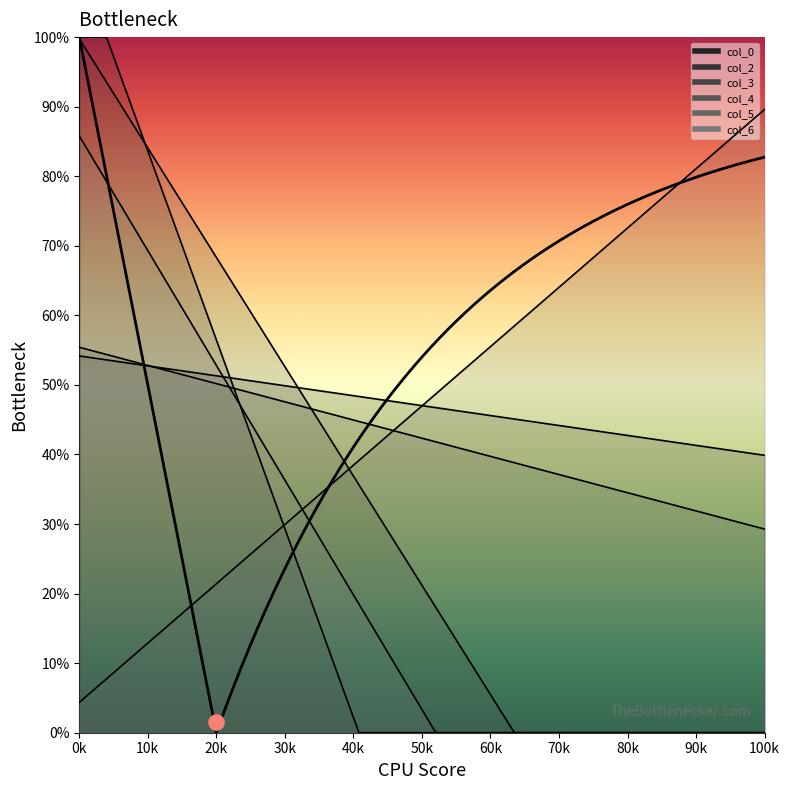

Is the value of col_4 at 2 greater than the value of col_6 at 2?

No